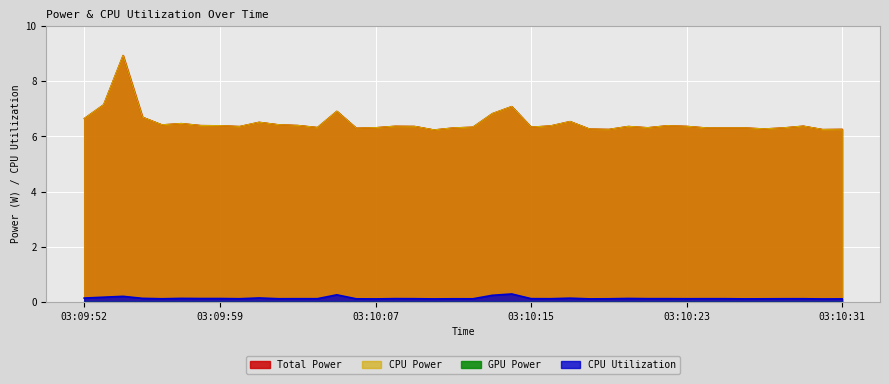

Does the chart display data point markers on the line(s)?

No